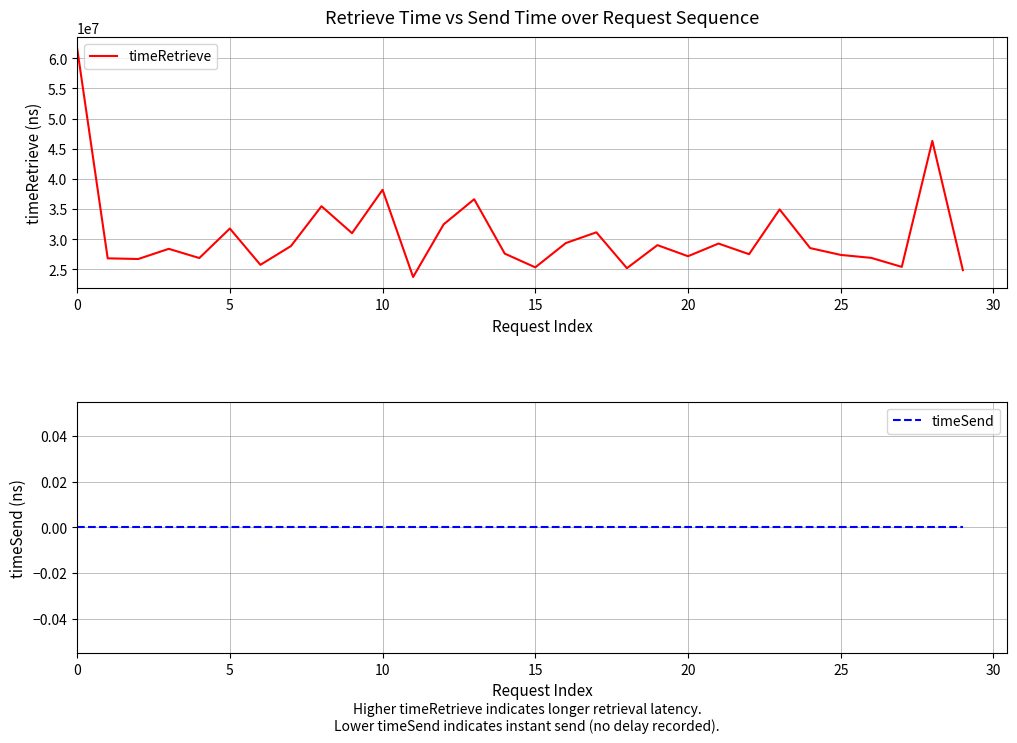

Does the chart display data point markers on the line(s)?

No